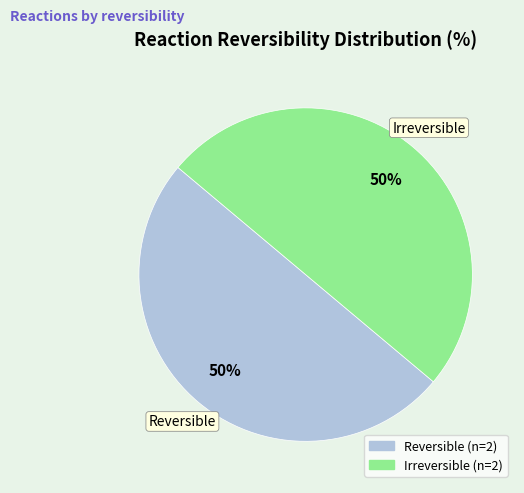

To the nearest percent, what is the average slice percentage?

50%